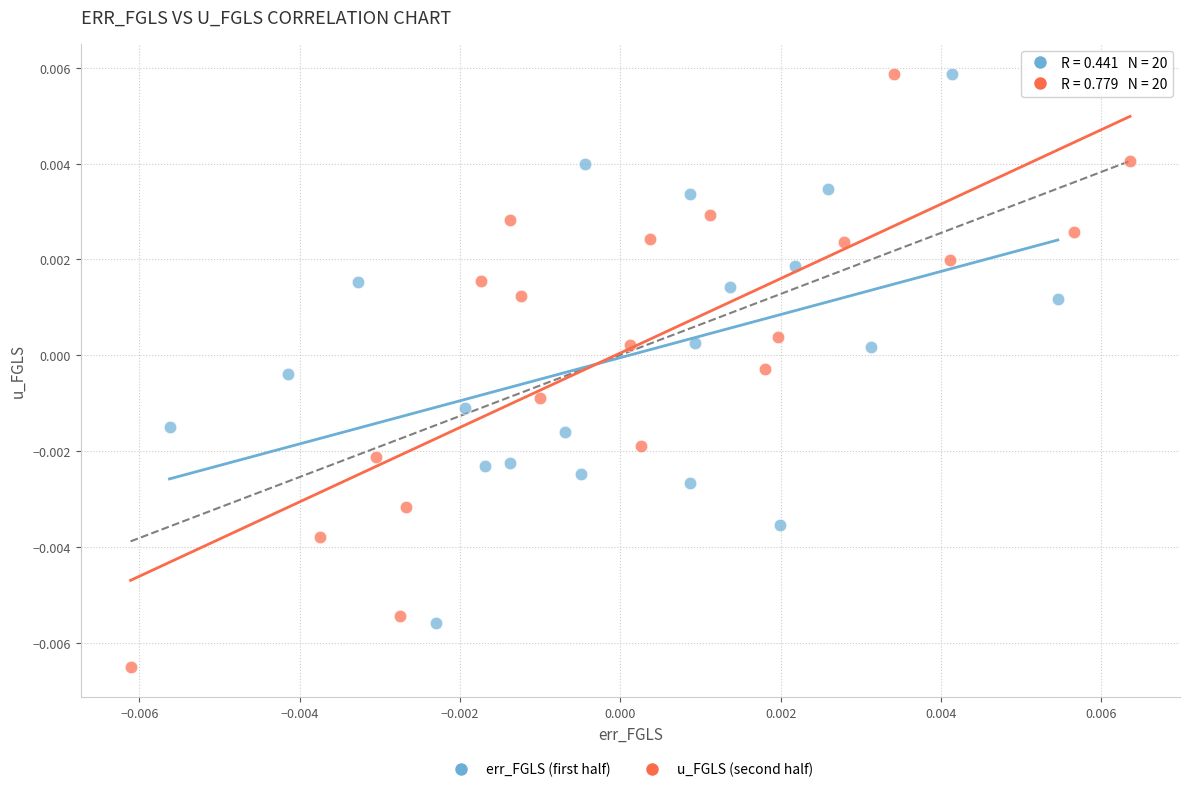

Which series contains the lowest Y value?

u_FGLS (second half)